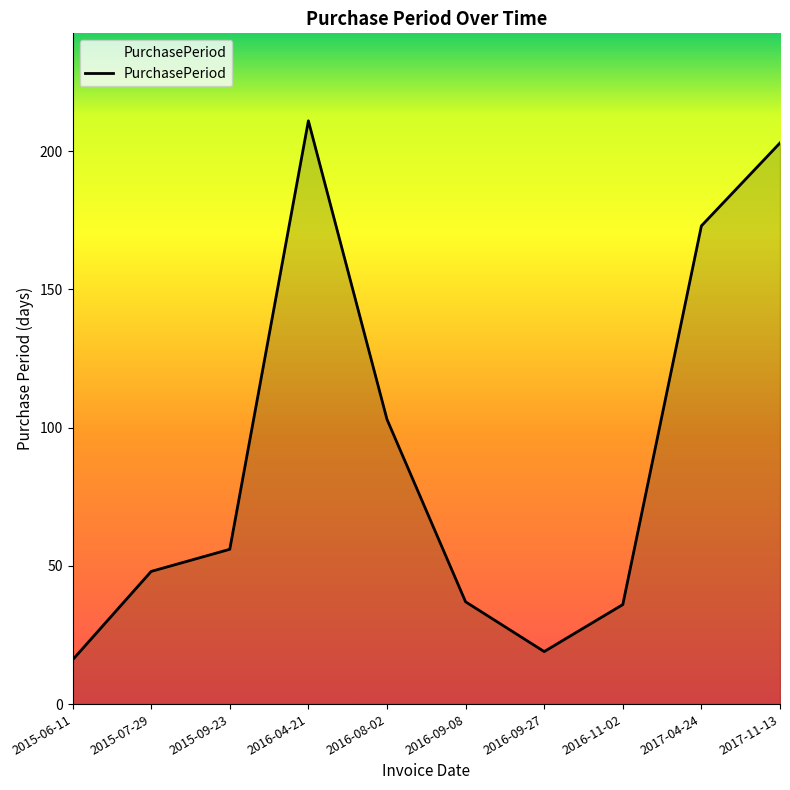

What position from the left is 2016-08-02?

5